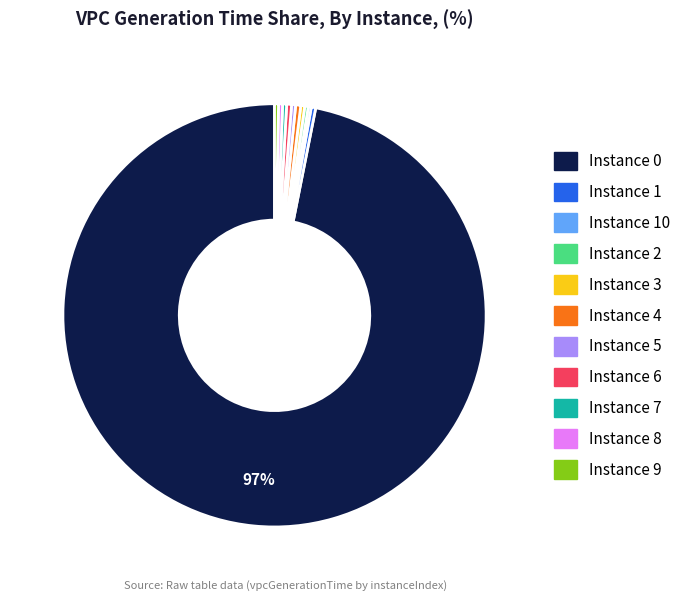

Is there any slice that represents more than half of the pie?

Yes